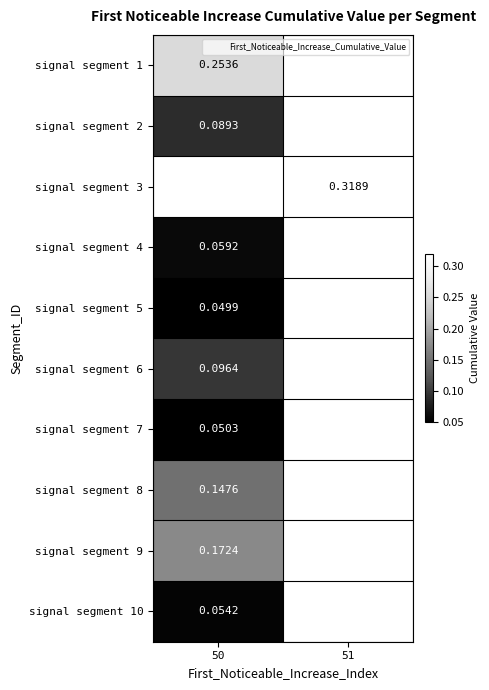

Where is signal segment 5 nearest to the value 0?

50